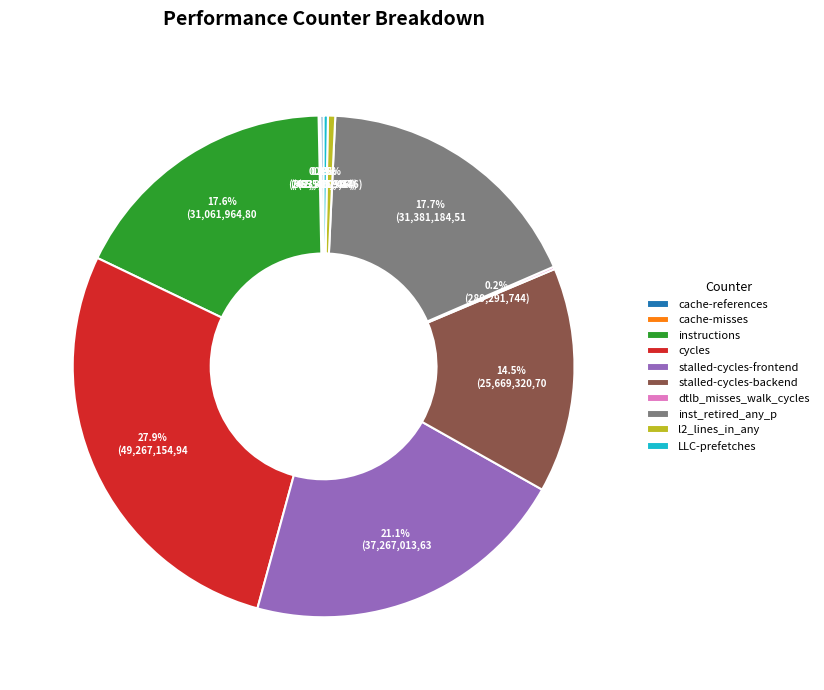

Approximately how many times larger is the value at instructions compared to stalled-cycles-backend?

1.2